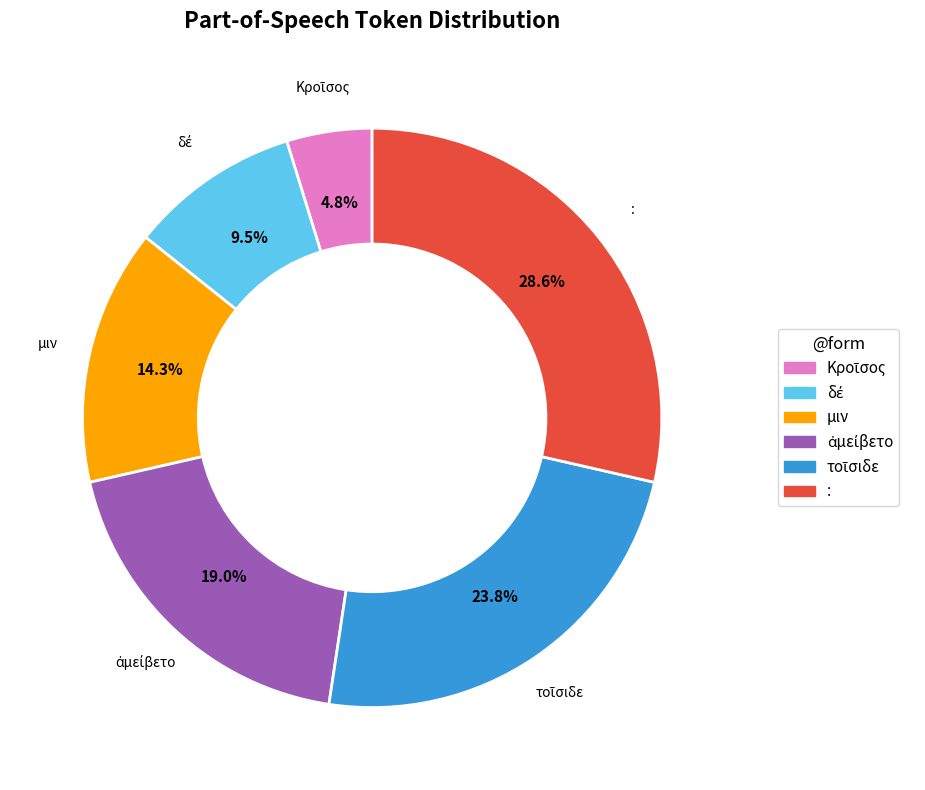

Which category has the biggest portion of the pie?

: